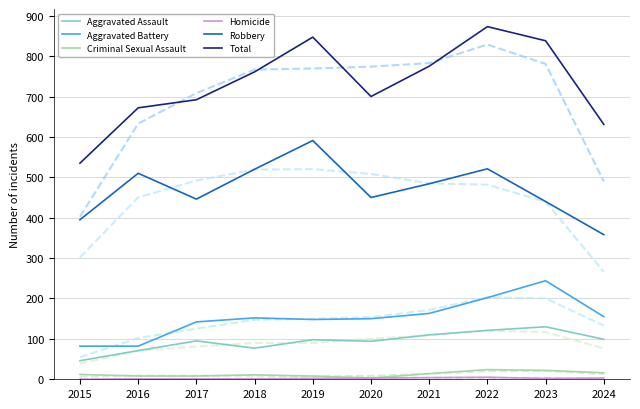

Does the chart have visible grid lines?

Yes